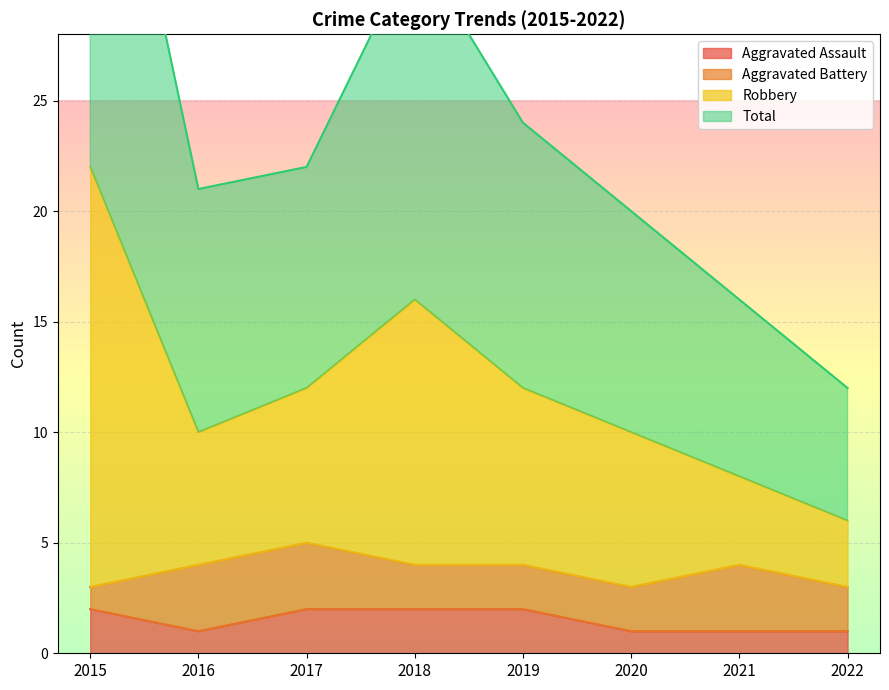

What is the difference between the highest and lowest values at 2015?

42